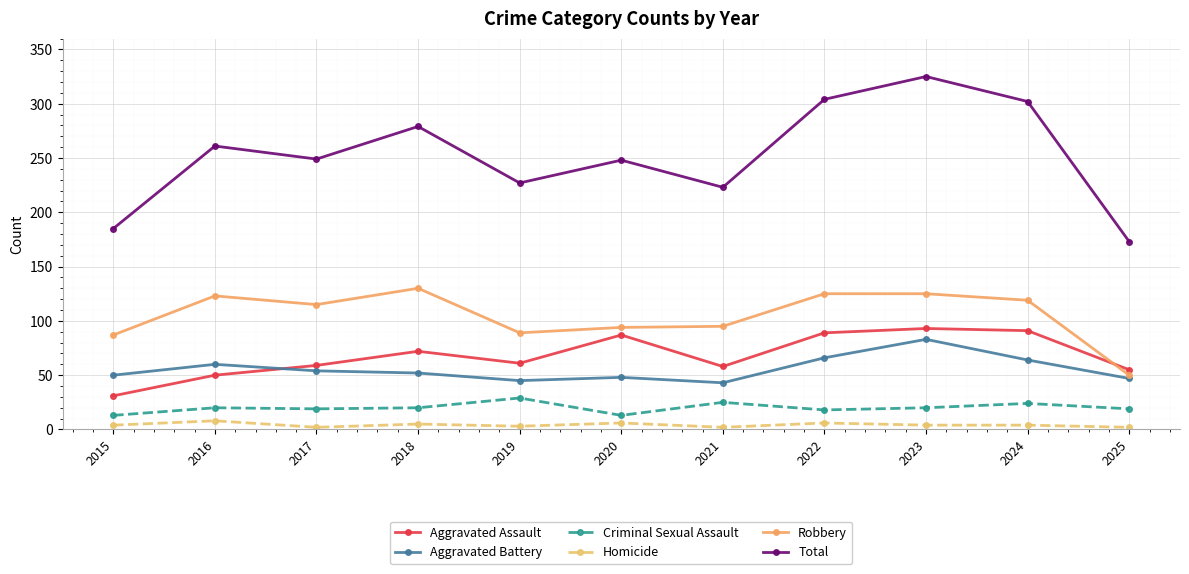

What is the minimum value for Aggravated Battery?

43